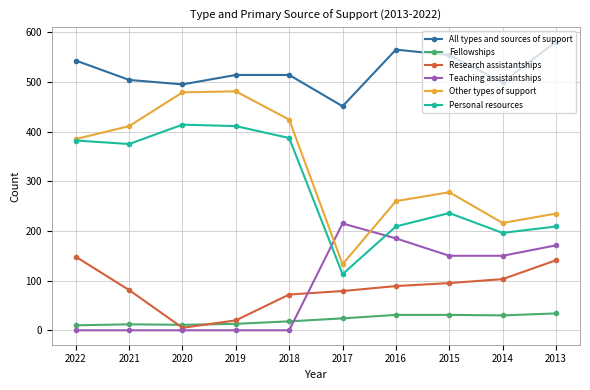

True or false: Personal resources has more than 0 points higher than both neighbors.

True